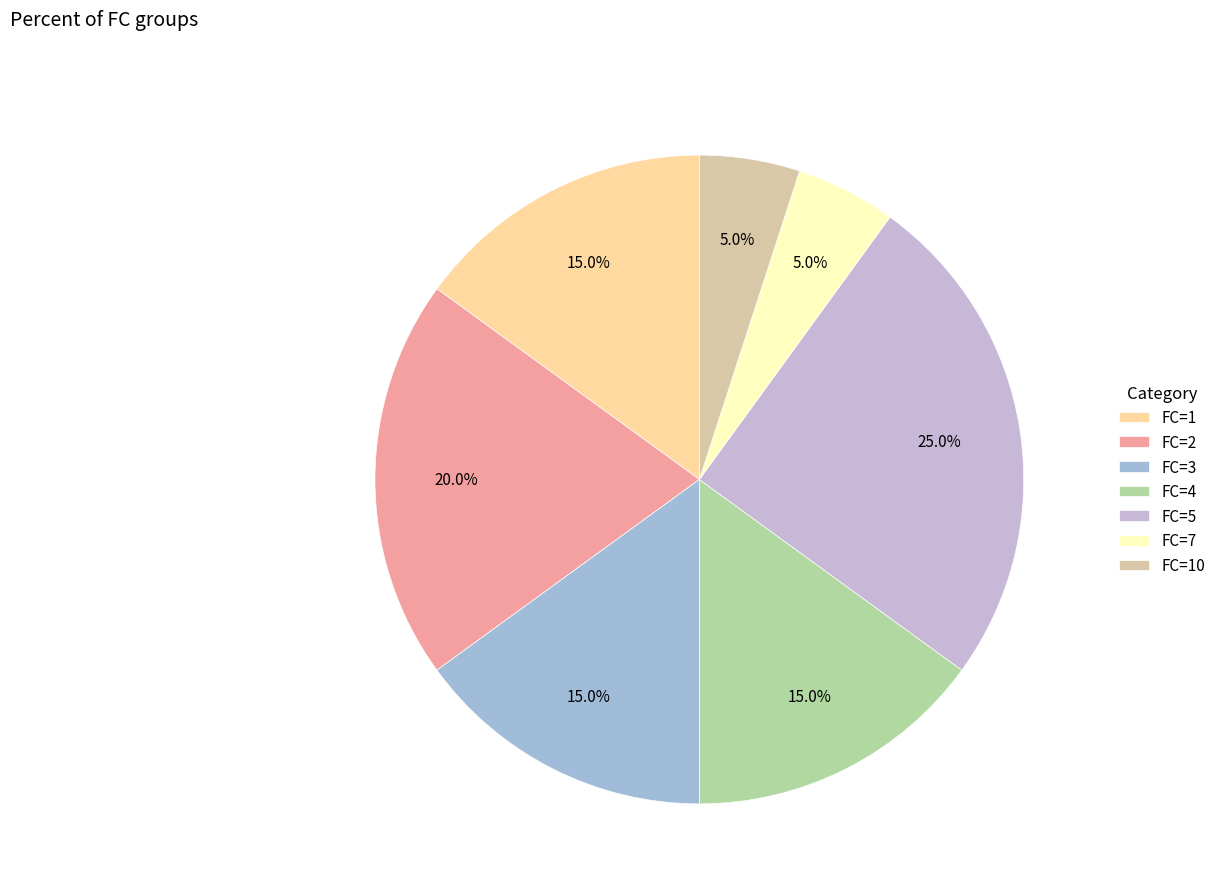

What portion of the pie excludes FC=3?

85.0%